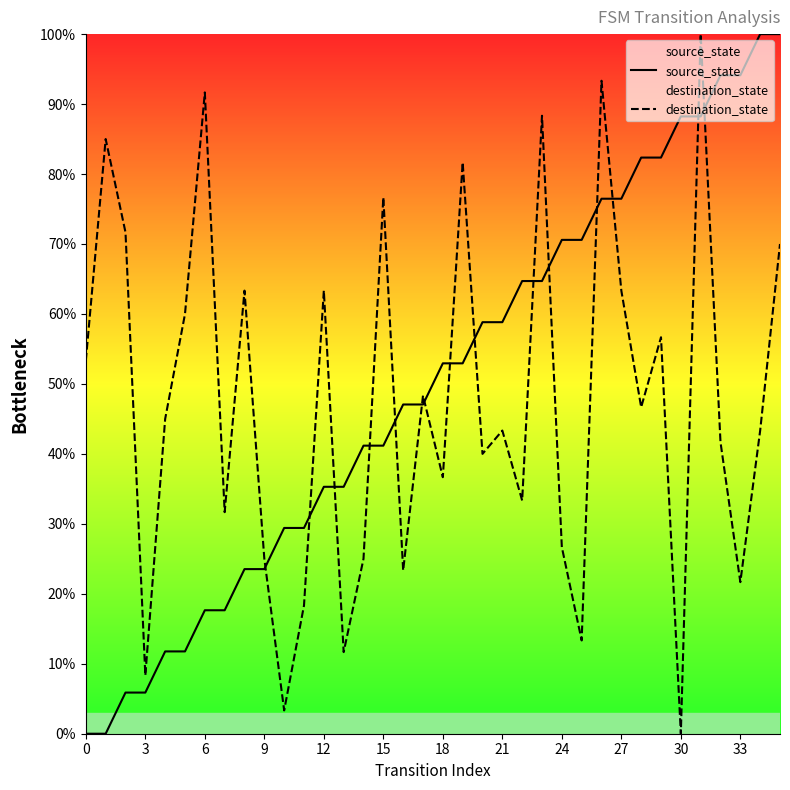

Rank the series at 30 from highest to lowest value.

source_state, destination_state